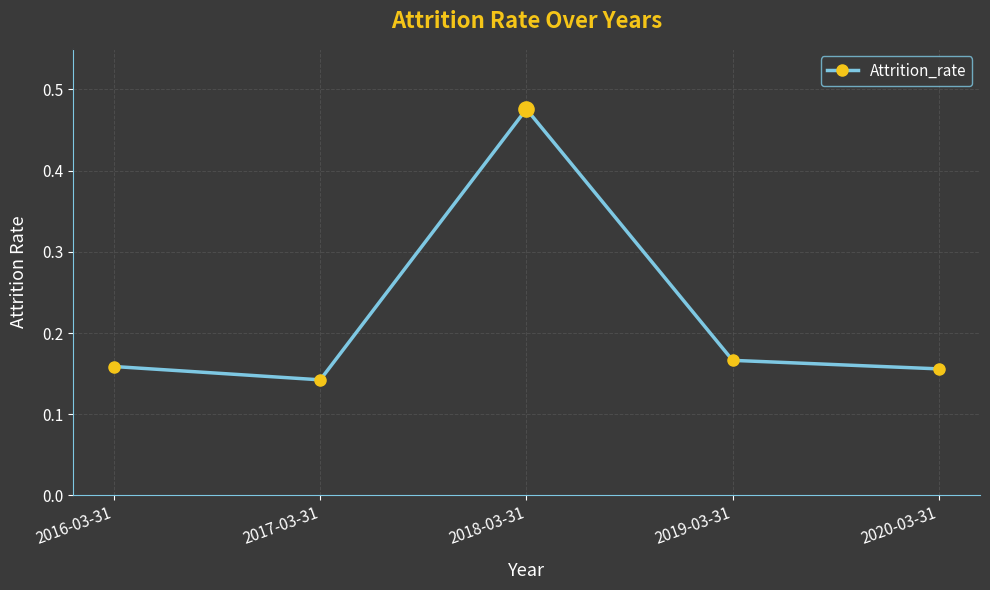

Which has a higher value, 2018-03-31 or 2020-03-31?

2018-03-31